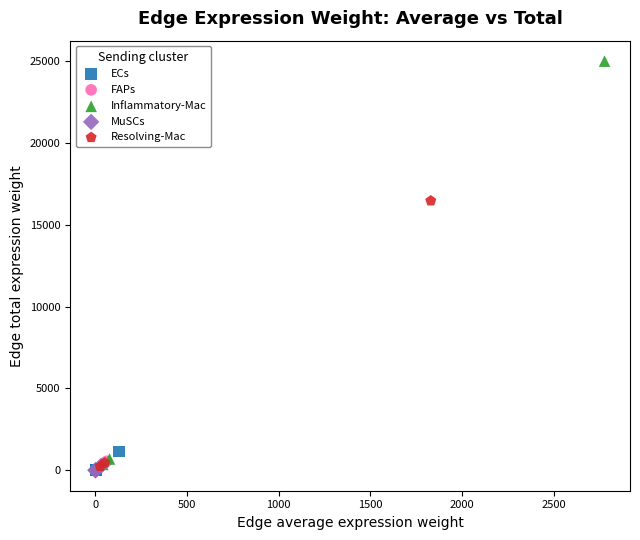

Which series has the largest Y range (max minus min)?

Inflammatory-Mac